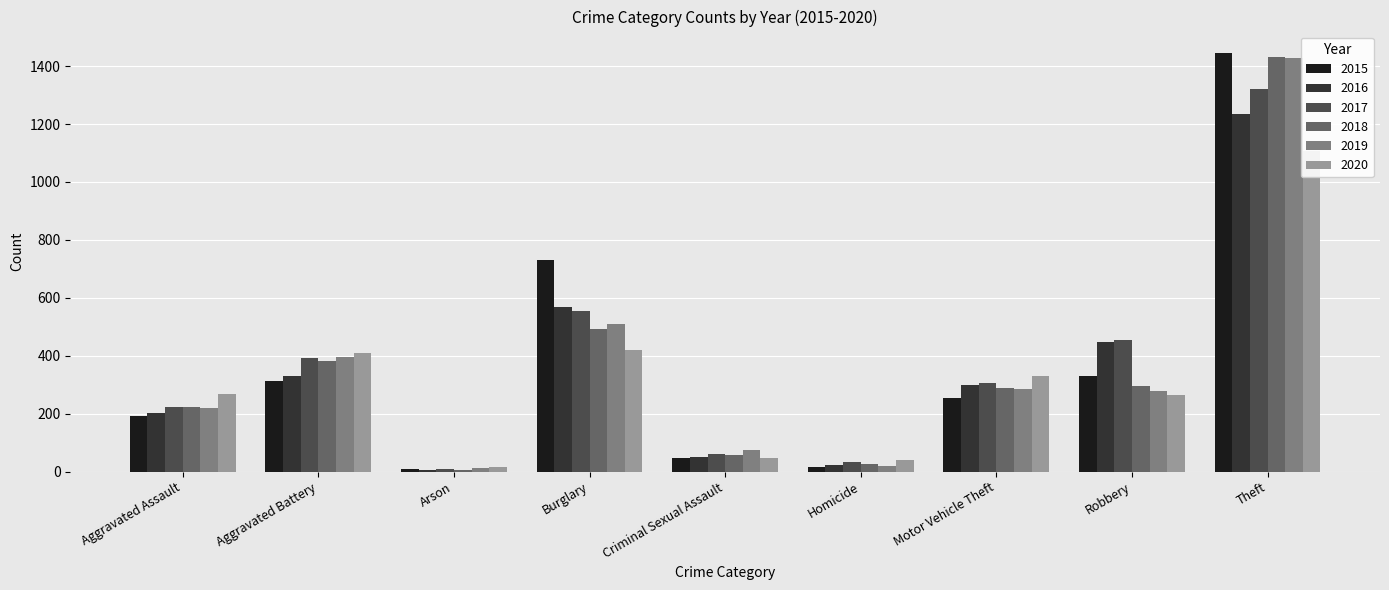

How many bars are there in total?

54